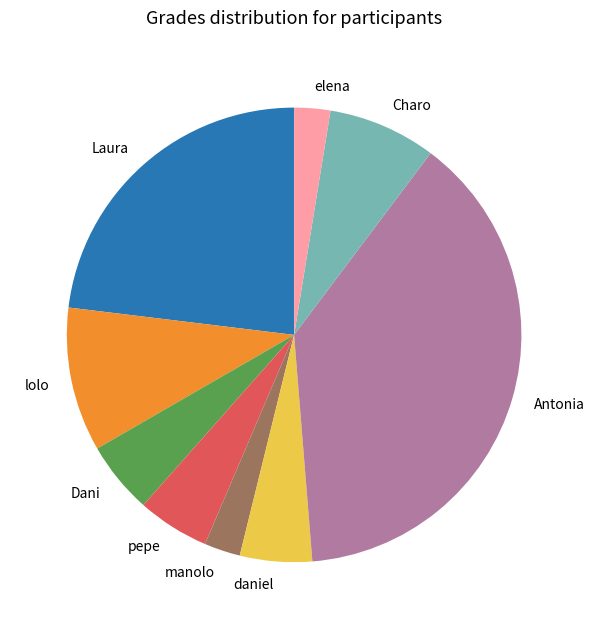

Which slice is the largest?

Antonia